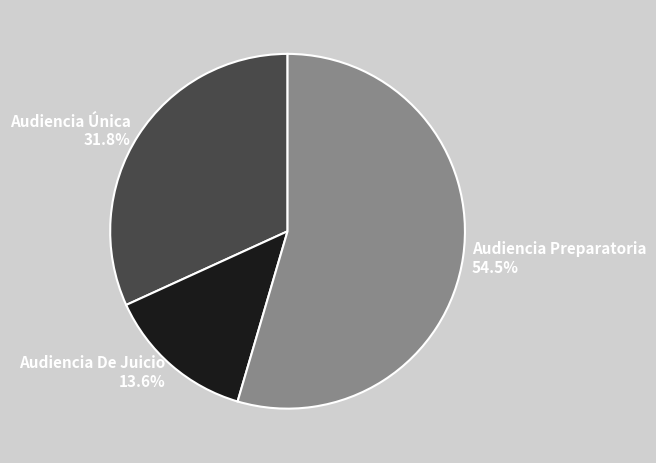

What is the total percentage of Audiencia Única and Audiencia Preparatoria?

86.4%